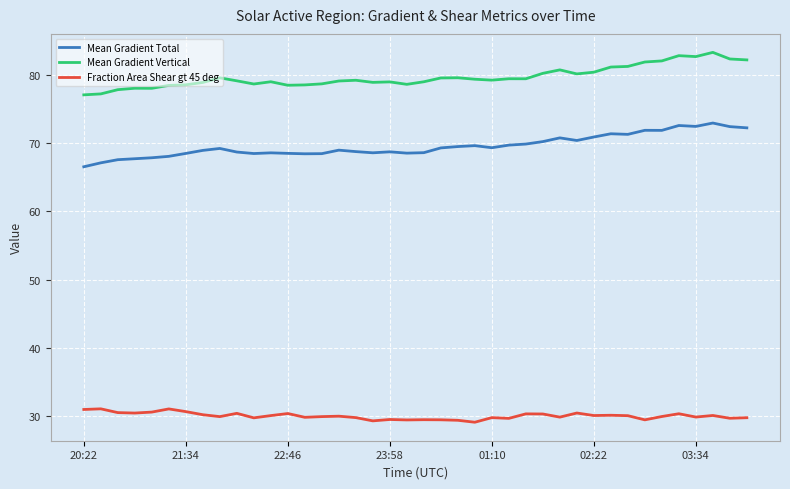

Rank the series by their maximum value, from highest to lowest.

Mean Gradient Vertical, Mean Gradient Total, Fraction Area Shear gt 45 deg